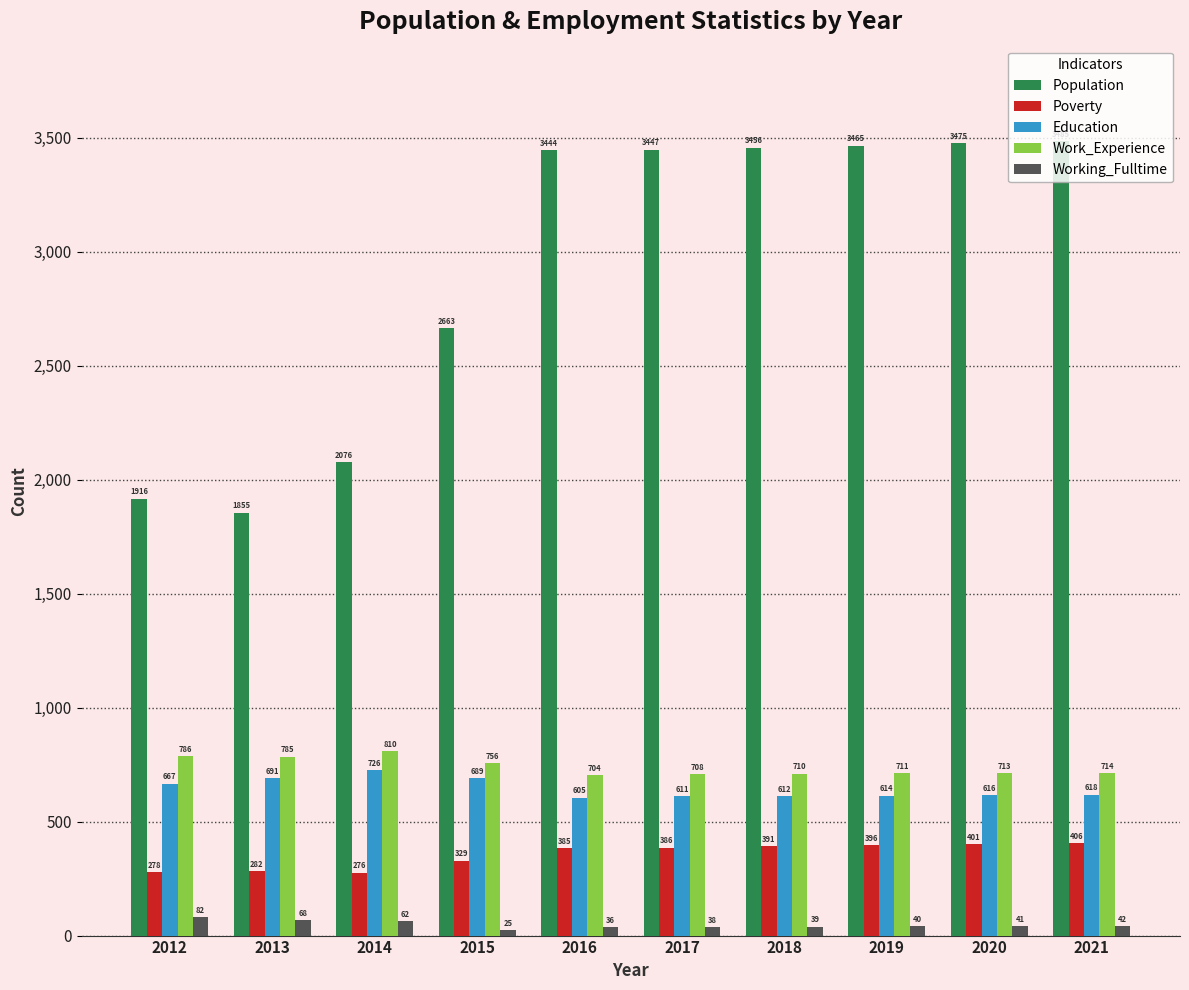

Reading left to right, what are all the values shown in this chart?

Population: 1916	1855	2076	2663	3444	3447	3456	3465	3475	3485
Poverty: 278	282	276	329	385	386	391	396	401	406
Education: 667	691	726	689	605	611	612	614	616	618
Work_Experience: 786	785	810	756	704	708	710	711	713	714
Working_Fulltime: 82	68	62	25	36	38	39	40	41	42